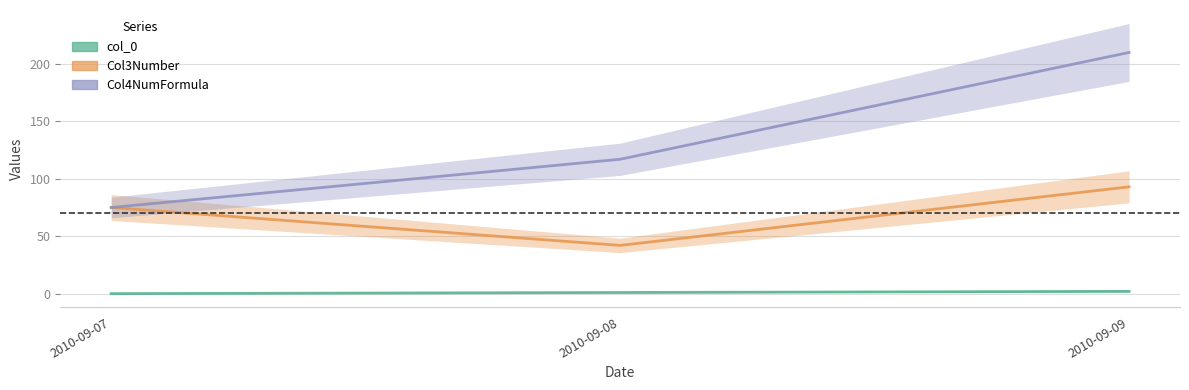

What is the total value across all series at 2010-09-07?

150